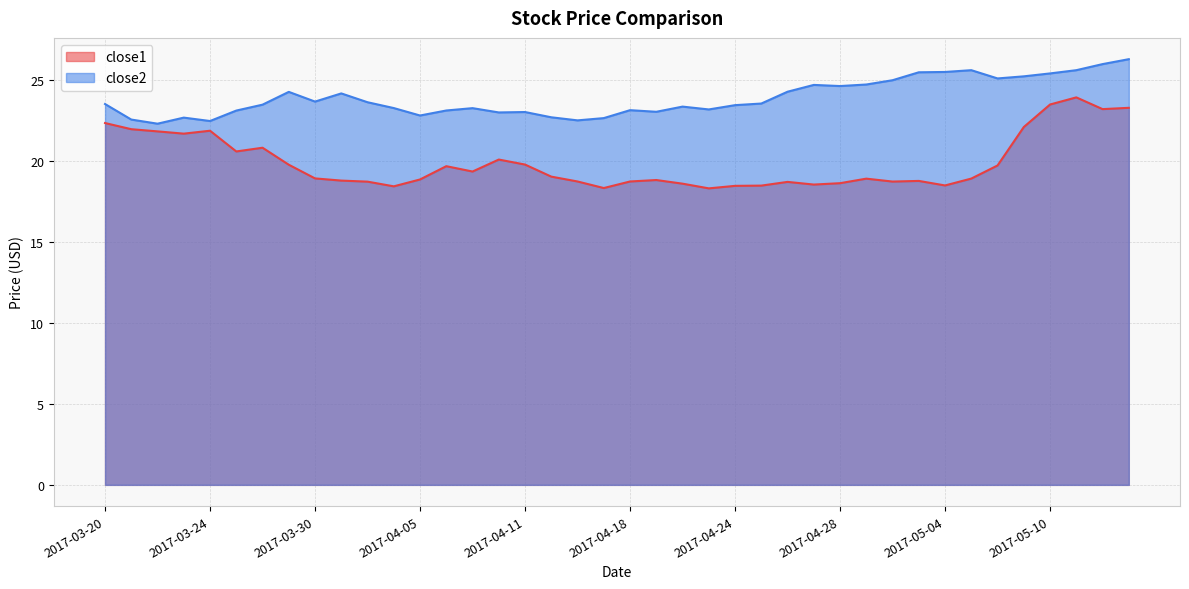

Reading left to right, what are all the values shown in this chart?

close1: 22.4	22.0	21.8	21.7	21.9	20.6	20.8	19.8	18.9	18.8	18.7	18.4	18.9	19.7	19.4	20.1	19.8	19.0	18.7	18.3	18.7	18.8	18.6	18.3	18.5	18.5	18.7	18.6	18.6	18.9	18.7	18.8	18.5	18.9	19.7	22.1	23.5	23.9	23.2	23.3
close2: 23.5	22.6	22.3	22.7	22.5	23.1	23.5	24.3	23.7	24.2	23.6	23.3	22.8	23.1	23.3	23.0	23.0	22.7	22.5	22.7	23.1	23.0	23.4	23.2	23.5	23.6	24.3	24.7	24.6	24.7	25.0	25.5	25.5	25.6	25.1	25.2	25.4	25.6	26.0	26.3